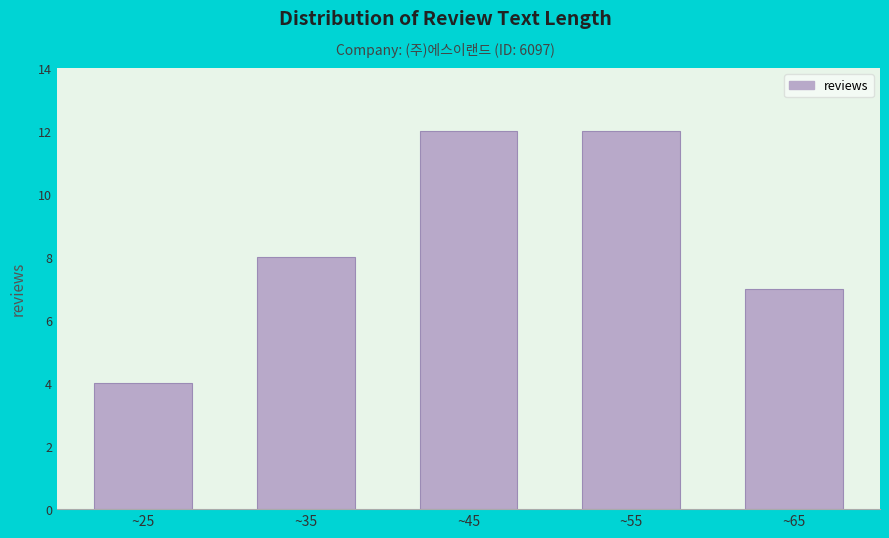

Reading left to right, list all the values displayed in this chart.

4	8	12	12	7